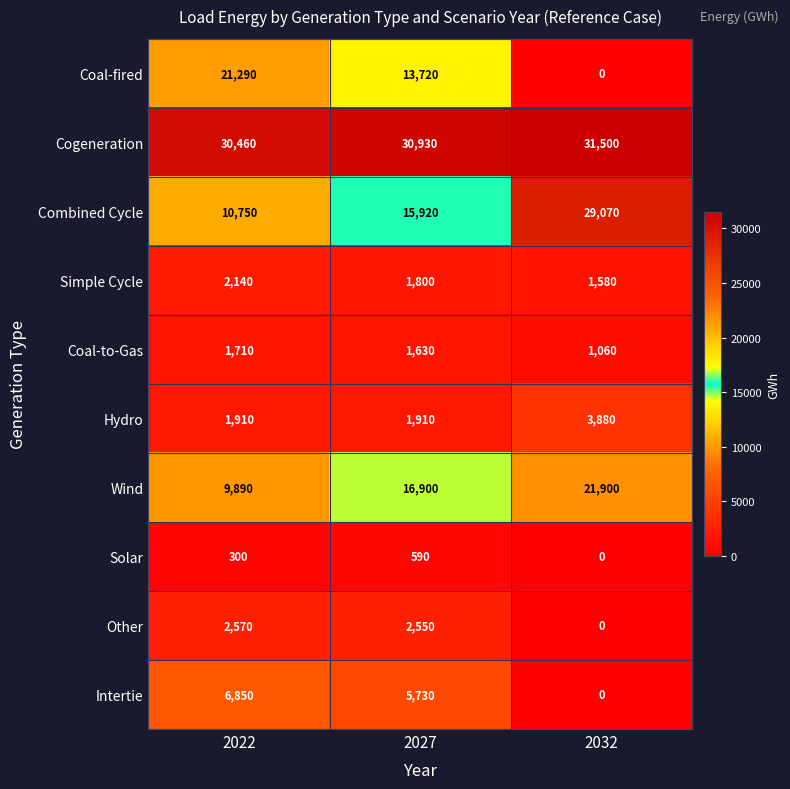

What is the difference between the Combined Cycle values at 2022 and 2032?

18320